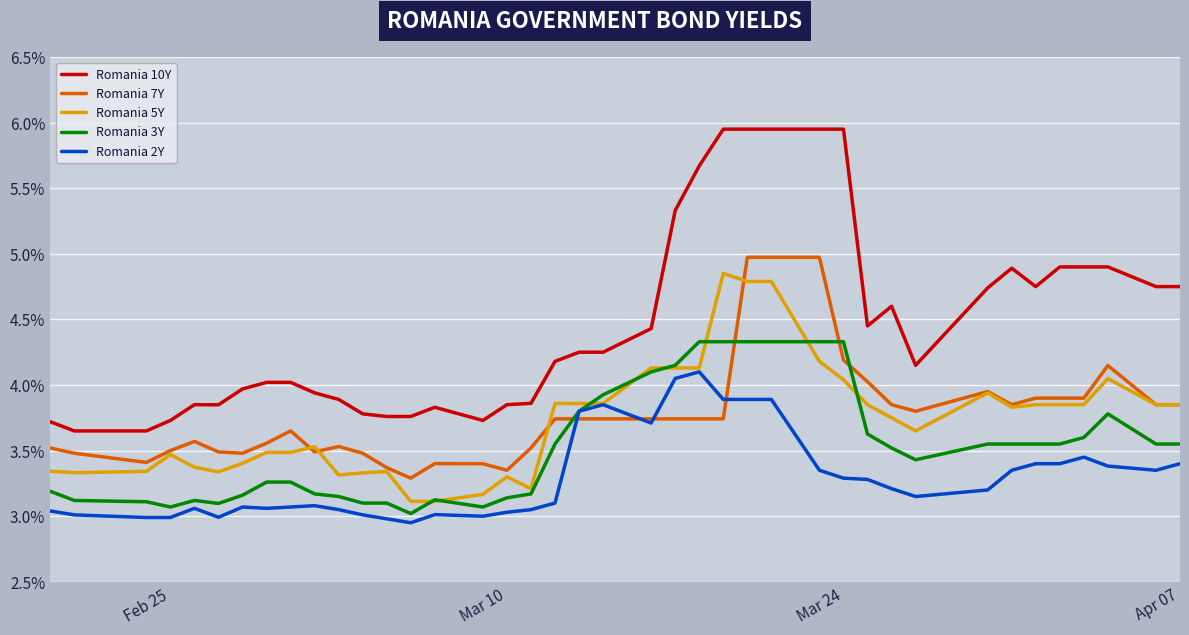

True or false: Romania 10Y and Romania 7Y cross at least once.

False